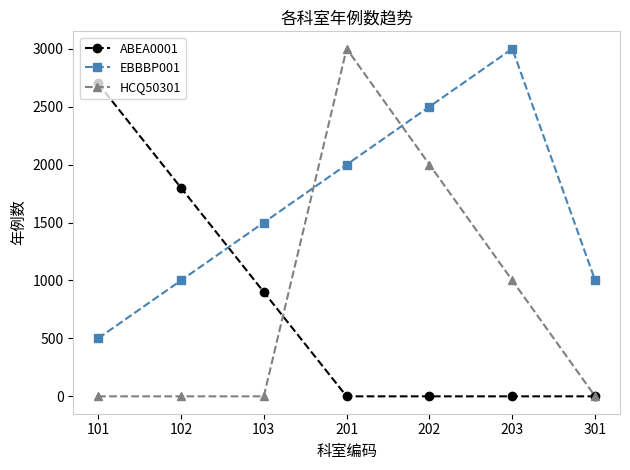

True or false: ABEA0001 and HCQ50301 cross at least once.

True